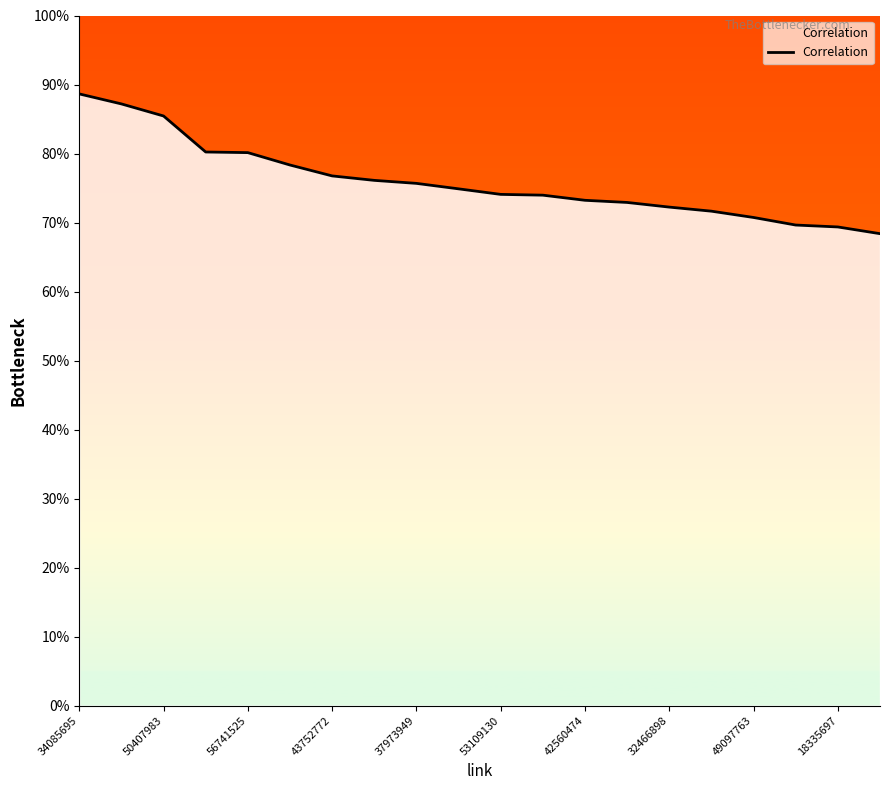

Count the values in the range 0 to 1.

20